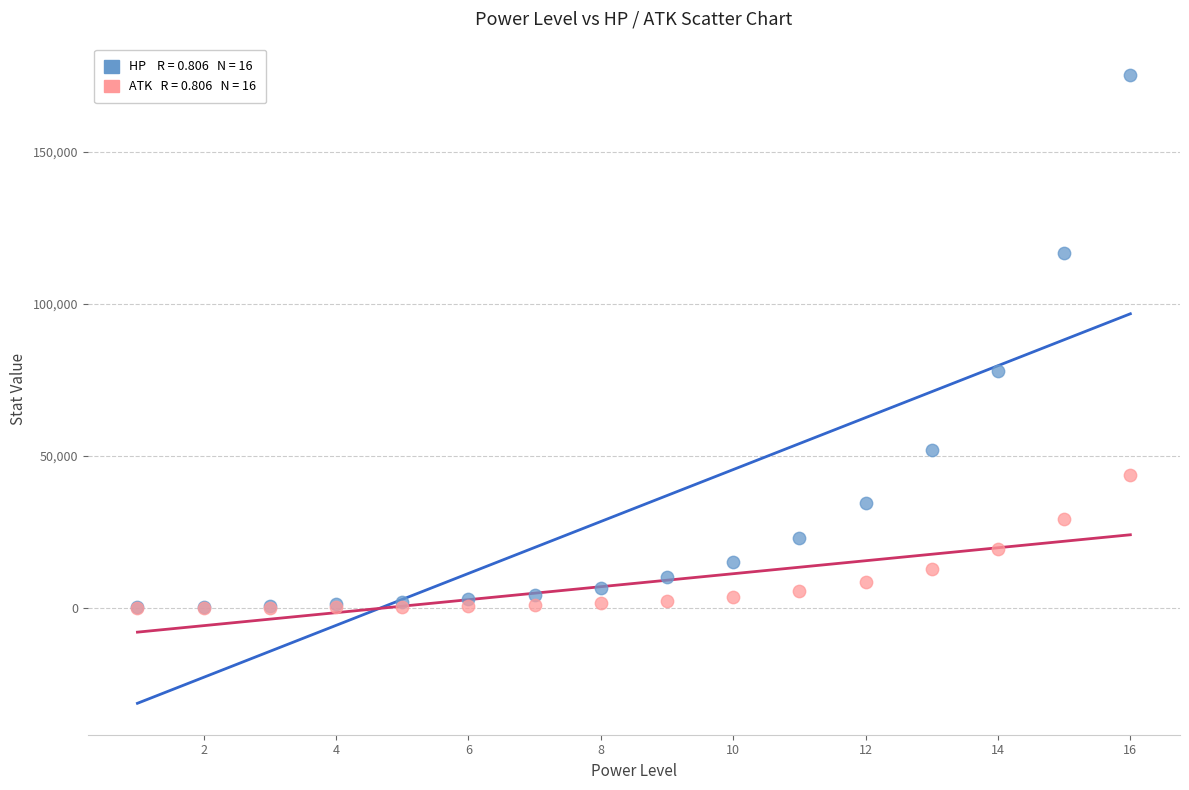

Across all series, what Y value is closest to 87629?

77848